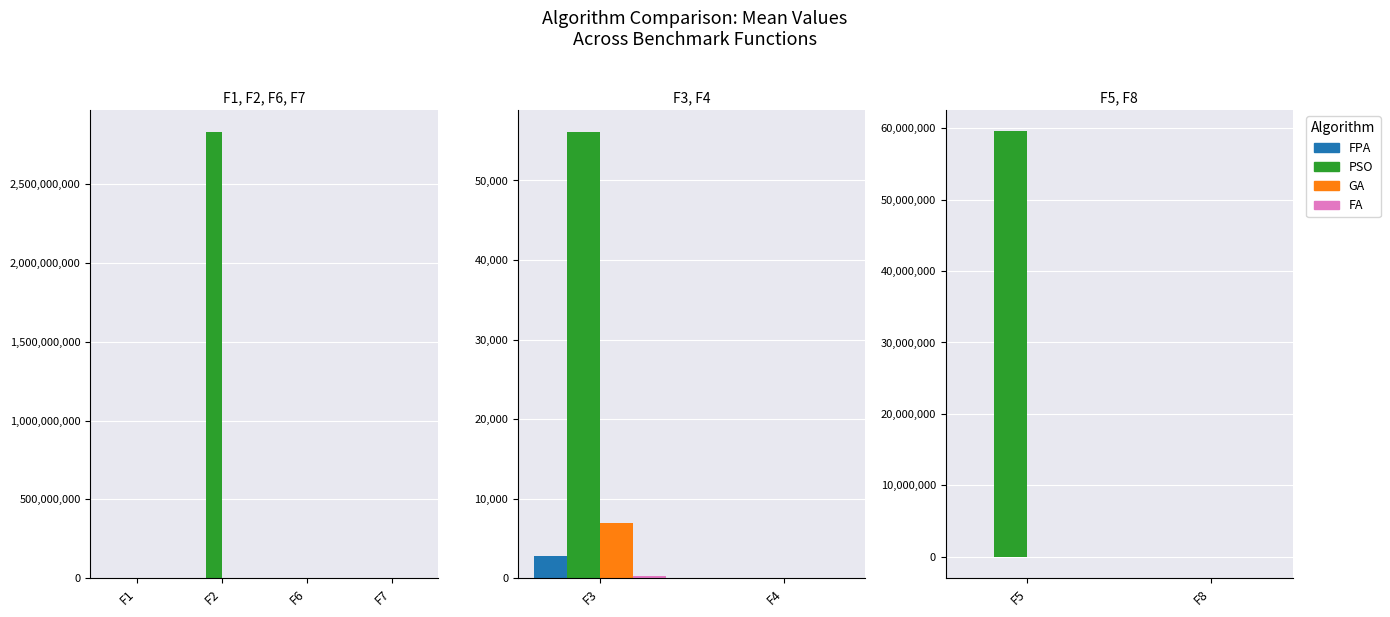

What is the value of the GA bar at the 2nd from the left?

-12504.2